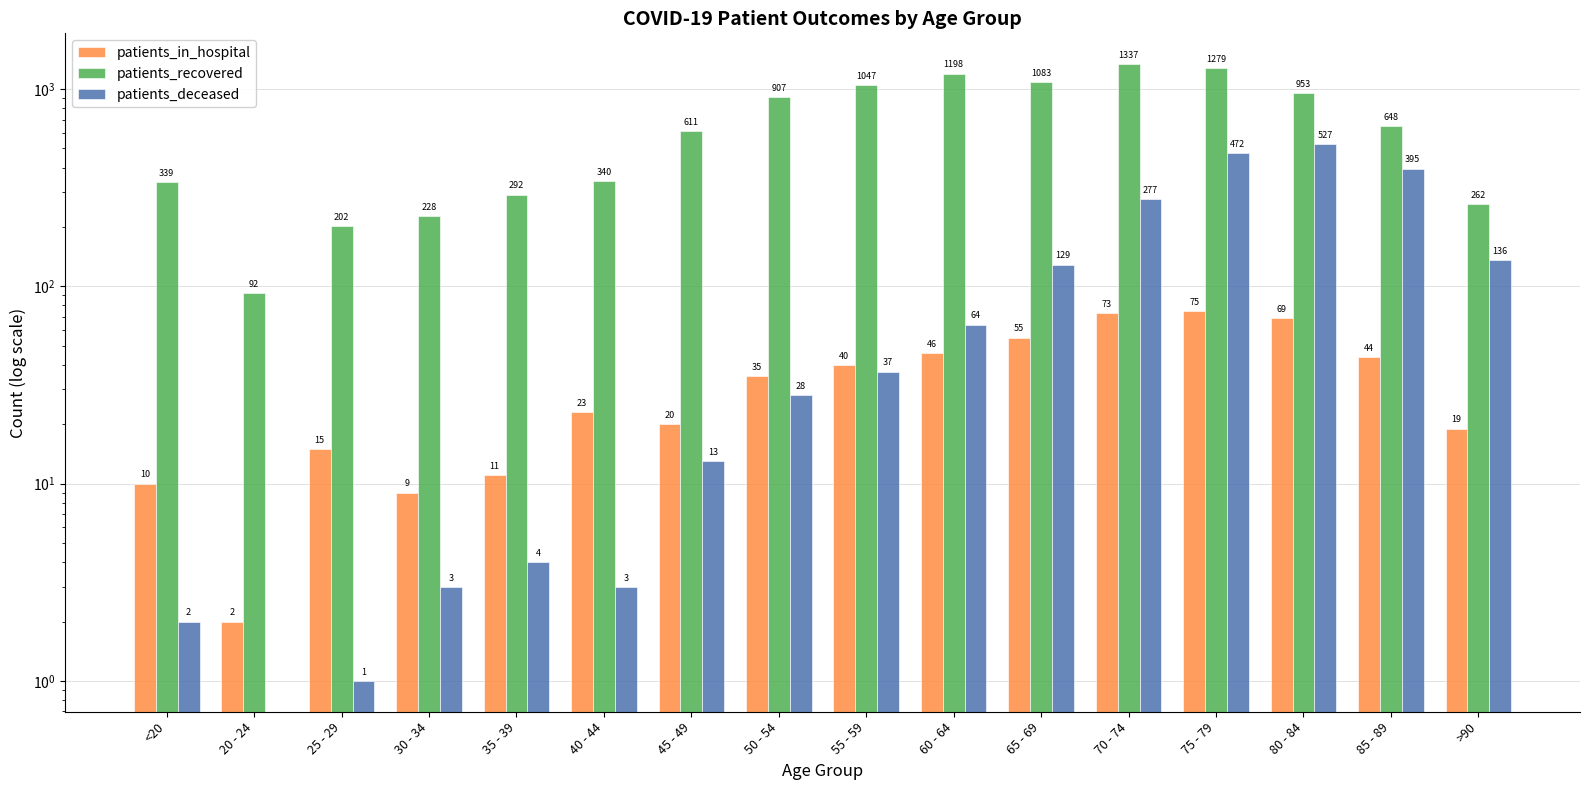

What value does the patients_in_hospital series have at 65 - 69, to the nearest 10?

60